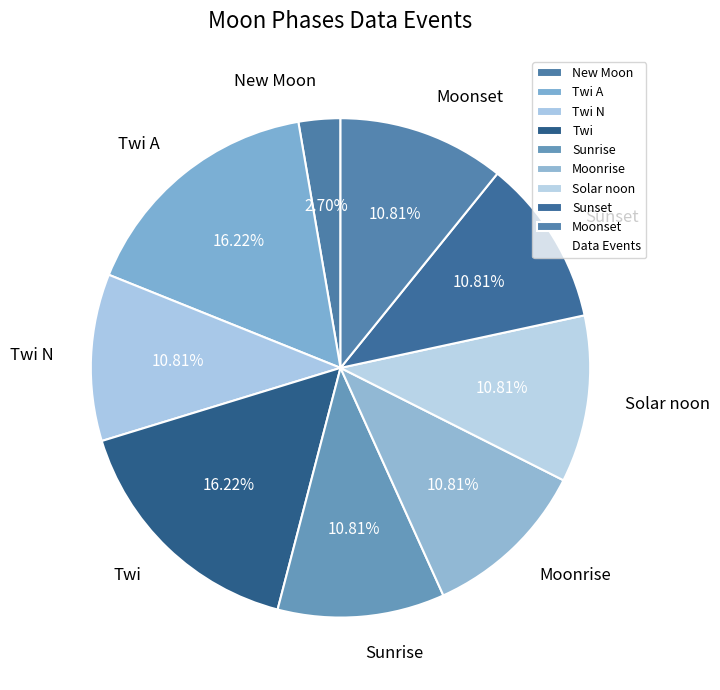

How many slices are in this pie chart?

9